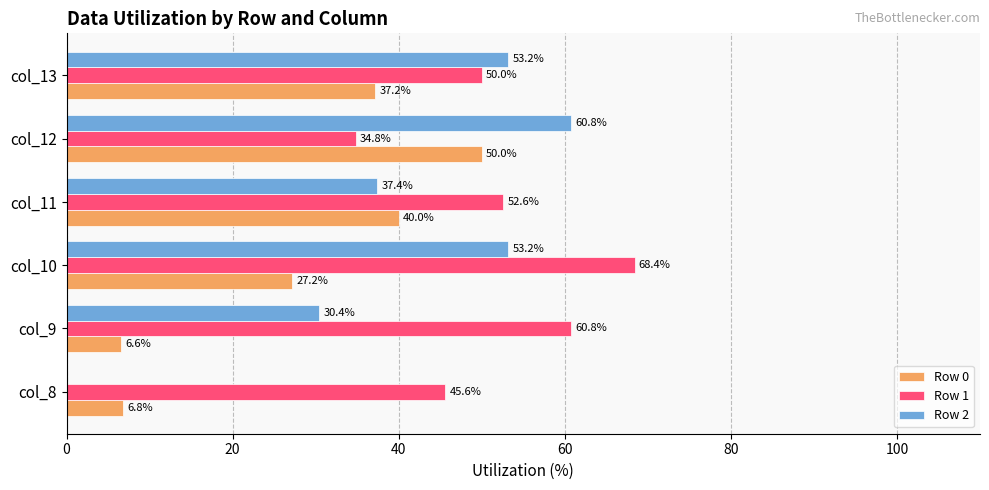

What is the sum of the Row 1 values at col_10 and col_9?

129.2